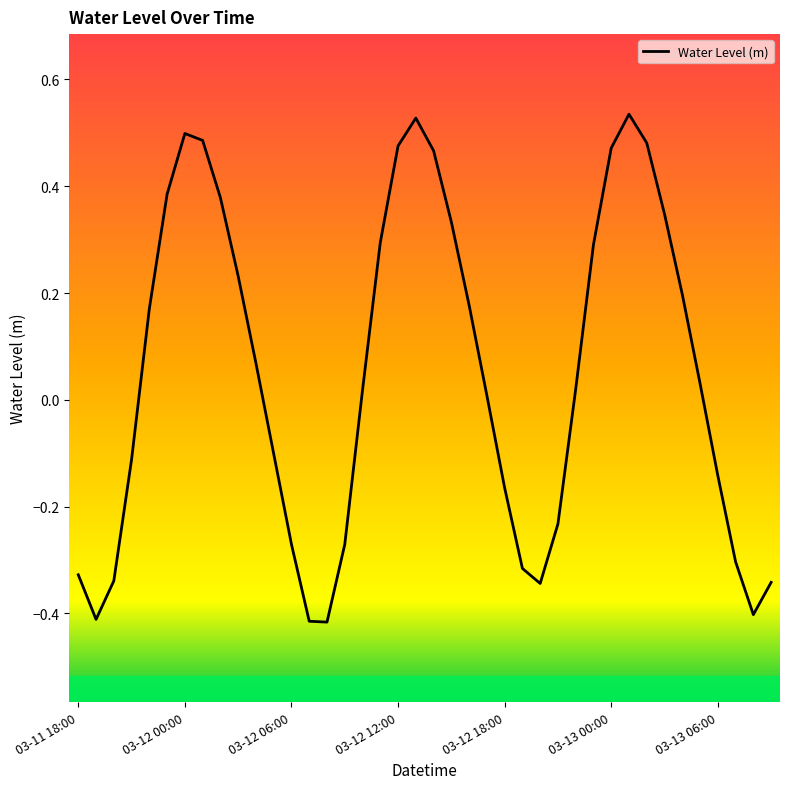

What is the difference between the maximum and minimum values?

1.0